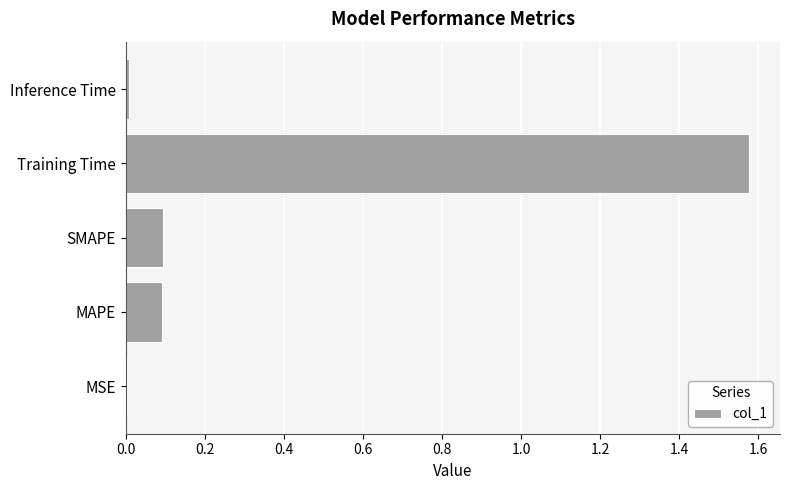

Is it true that the value at SMAPE is 0.1?

True